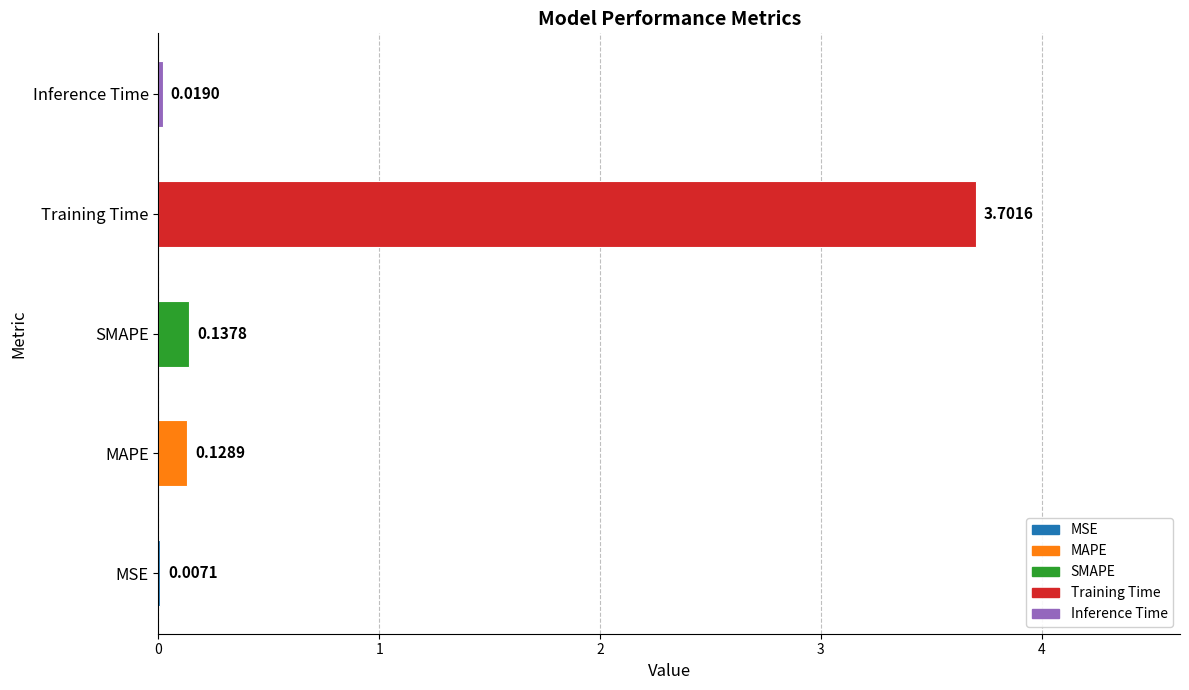

Are the bars grouped side by side (vs. stacked)?

No